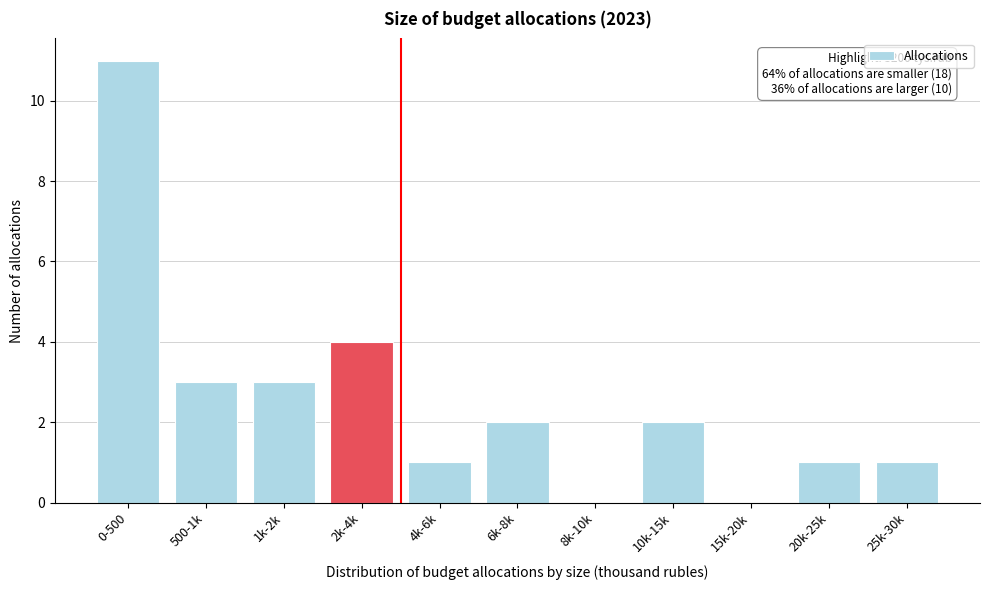

Reading left to right, transcribe all the data shown in this chart.

0-500=11	500-1k=3	1k-2k=3	2k-4k=4	4k-6k=1	6k-8k=2	8k-10k=0	10k-15k=2	15k-20k=0	20k-25k=1	25k-30k=1